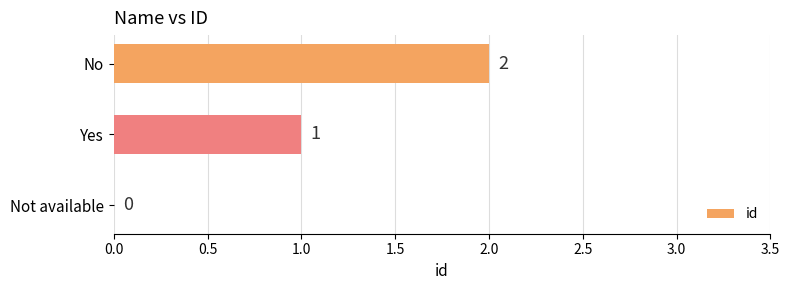

What is the sum of all values?

3